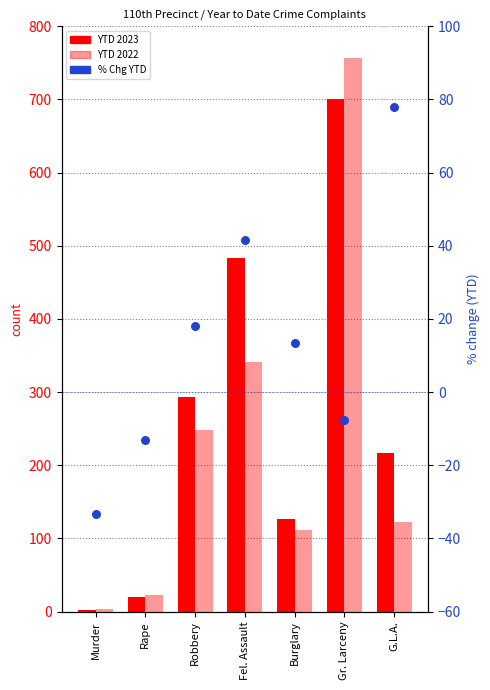

Is the value of YTD 2022 at Rape greater than the value of YTD 2023 at Robbery?

No